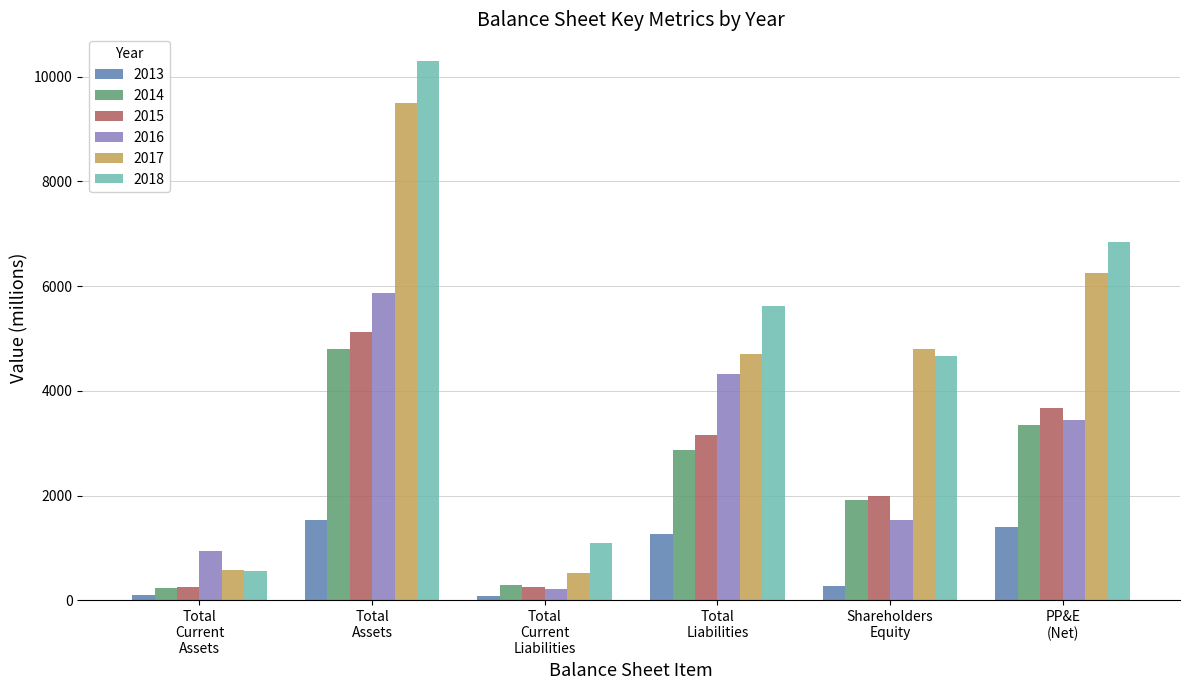

Which series has the largest range (max minus min)?

2018